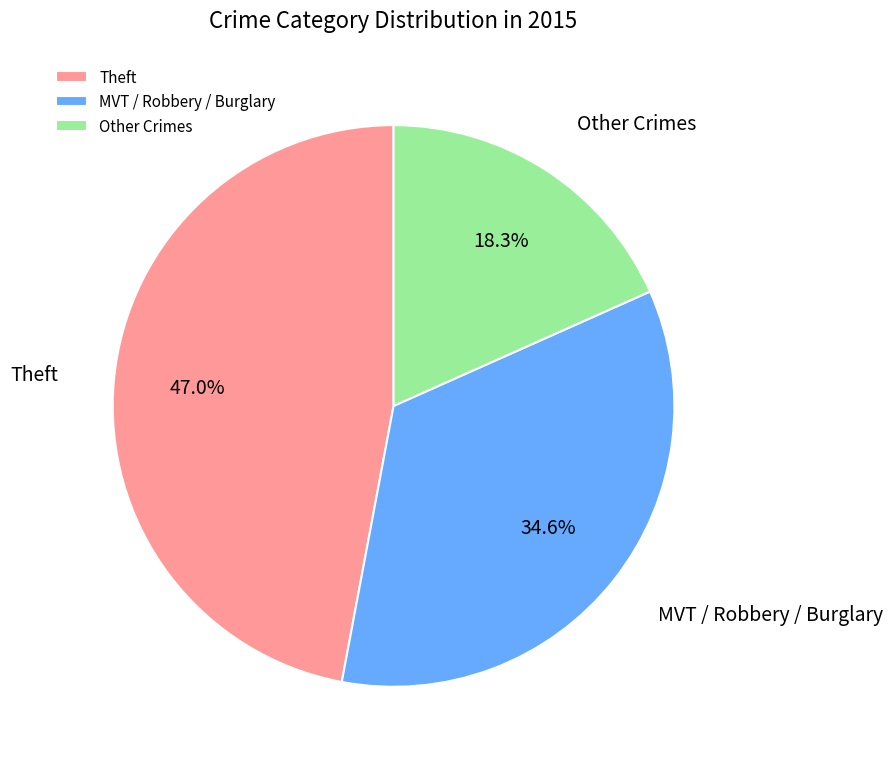

To the nearest percent, what is the difference between the largest and smallest slice percentages?

29%